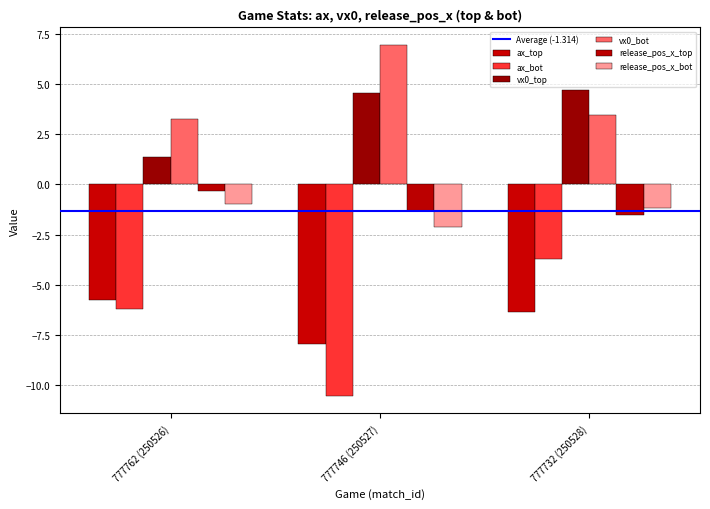

How many data points in release_pos_x_bot are less than -1?

2